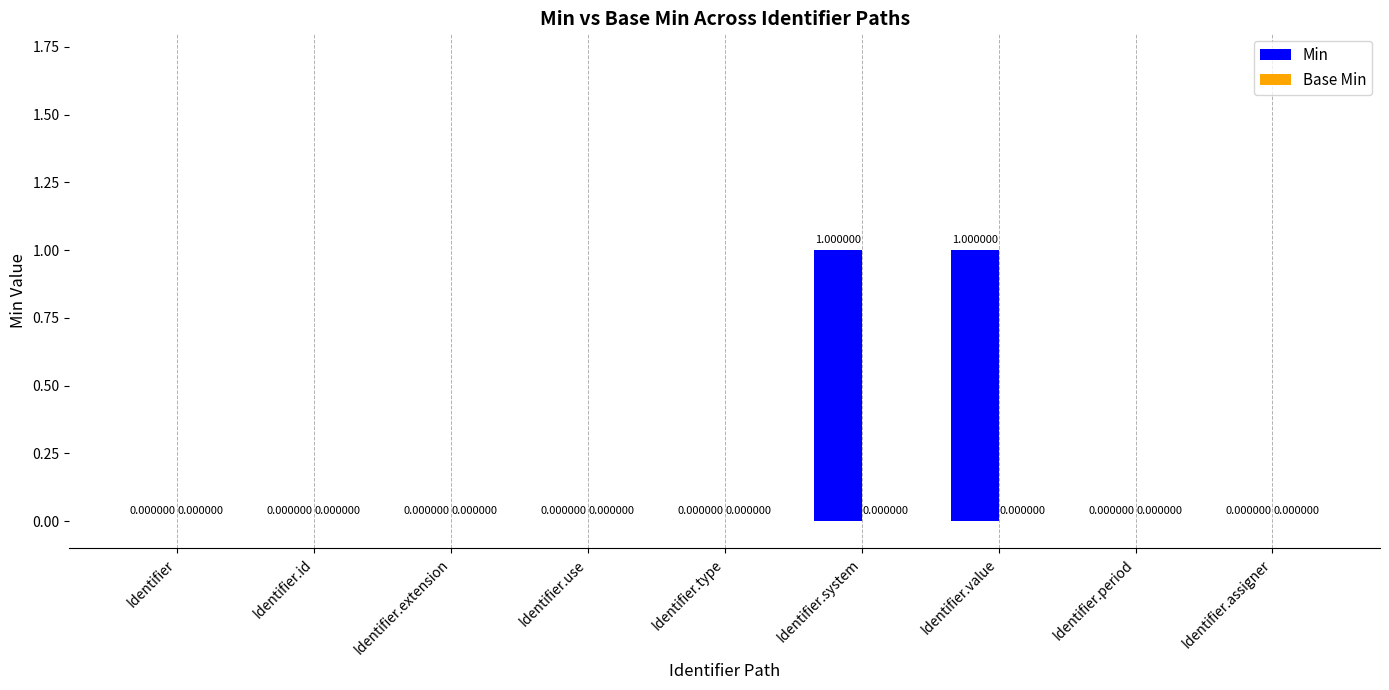

What is the change in value from Identifier to Identifier.system?

+1